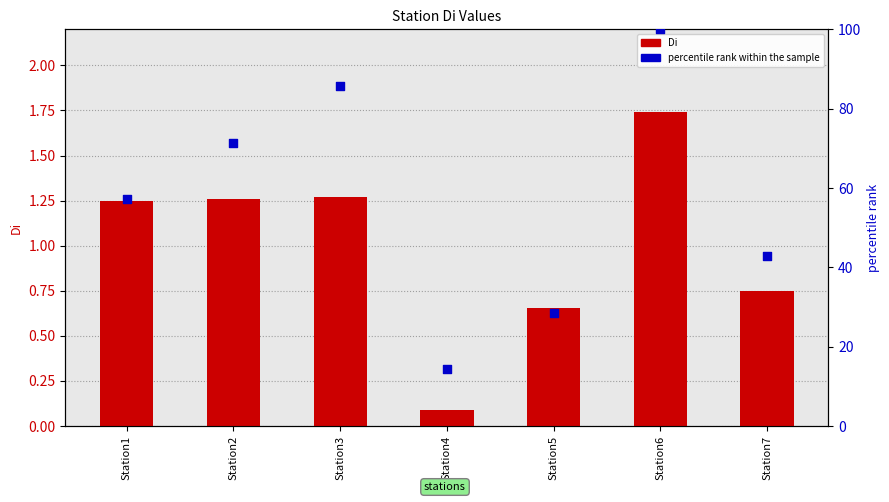

What is the total value across all series at Station7?

43.6